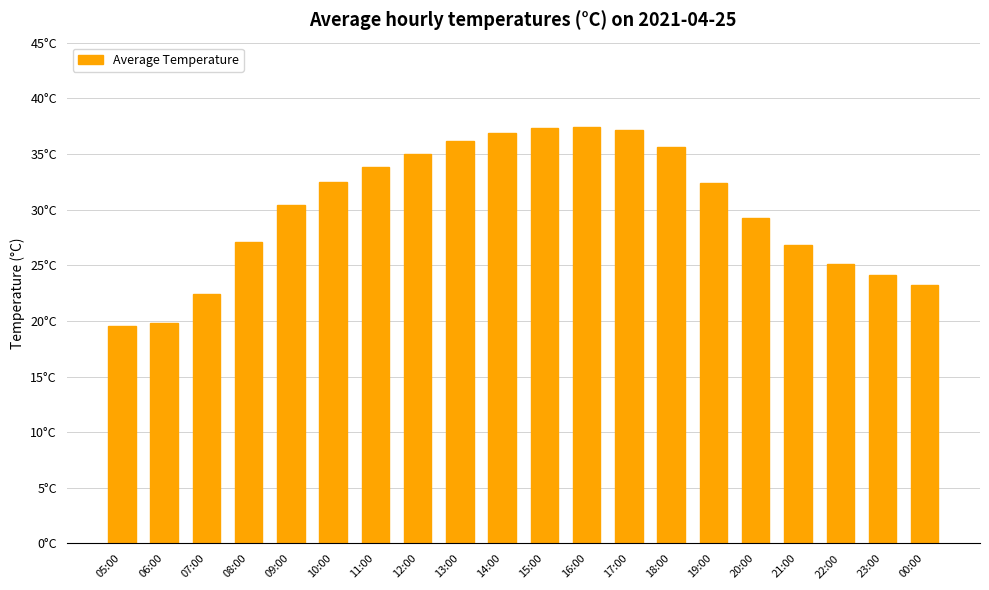

List the labels in order of value, smallest first.

05:00, 06:00, 07:00, 00:00, 23:00, 22:00, 21:00, 08:00, 20:00, 09:00, 19:00, 10:00, 11:00, 12:00, 18:00, 13:00, 14:00, 17:00, 15:00, 16:00